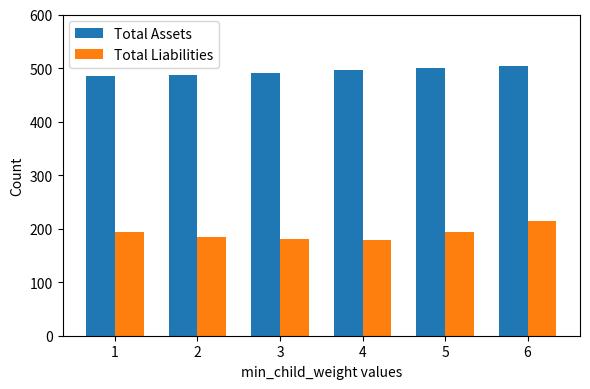

At which category is the sum across all series the highest?

6